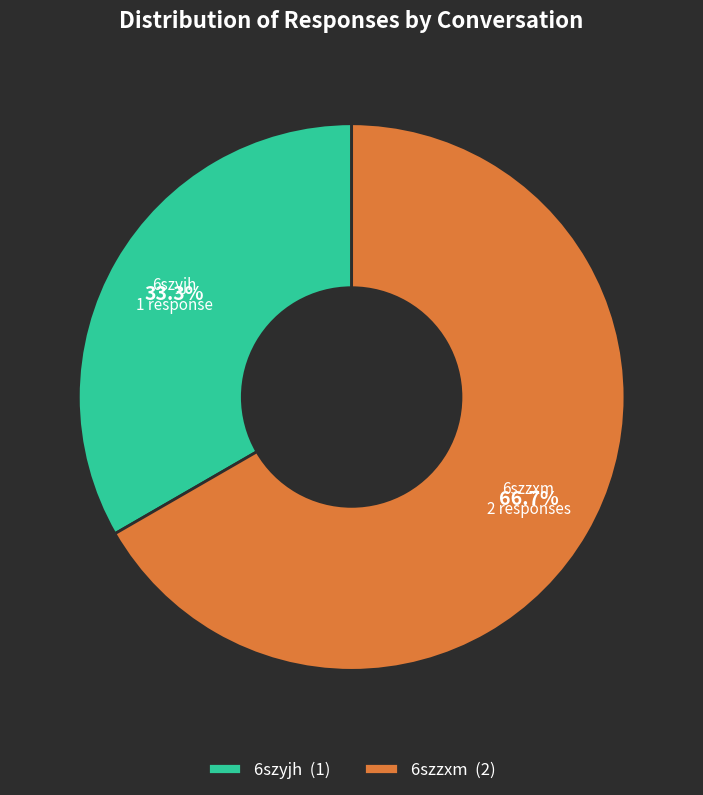

What is the ratio of the value at 6szzxm to the value at 6szyjh?

2.0